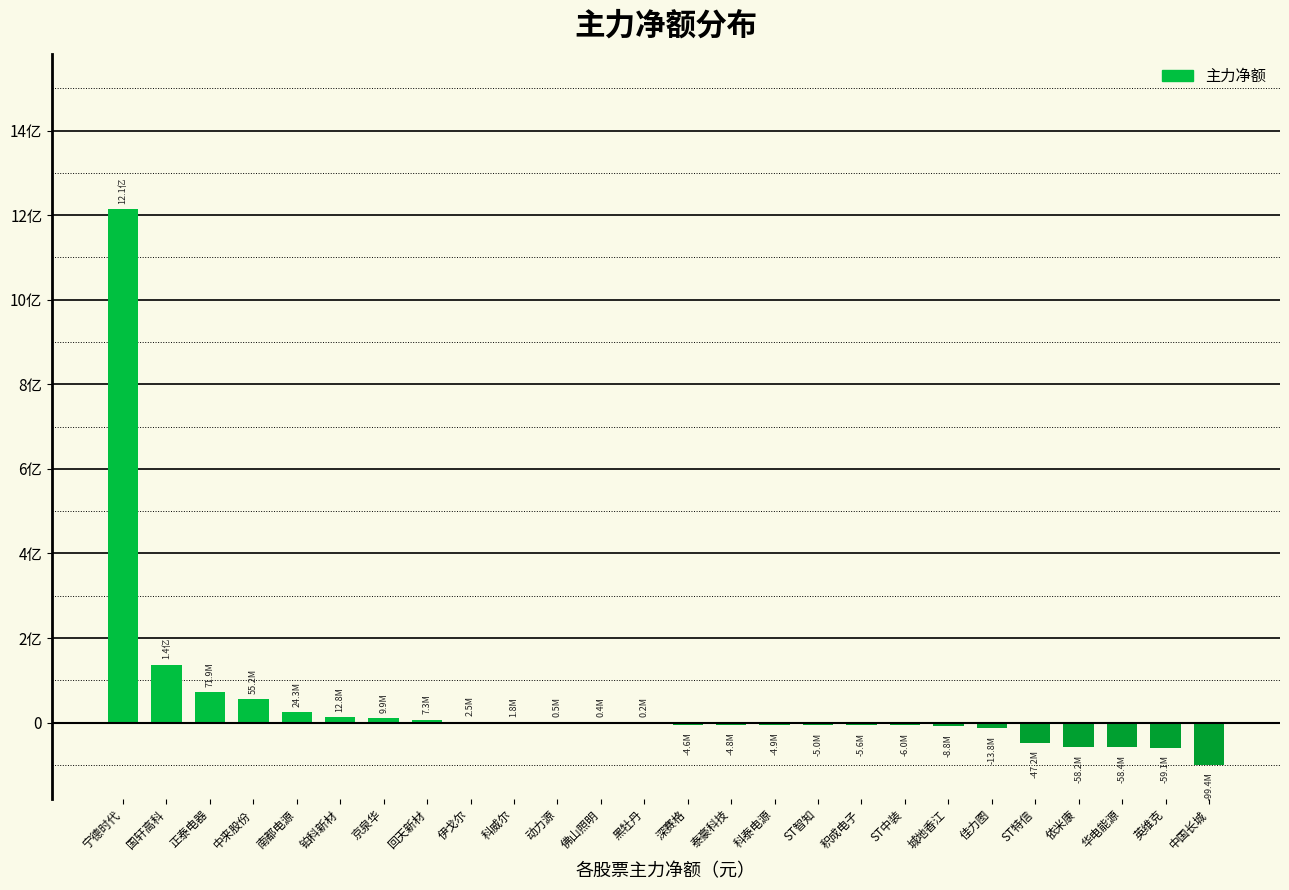

At which label is the value closest to 557057837?

国轩高科